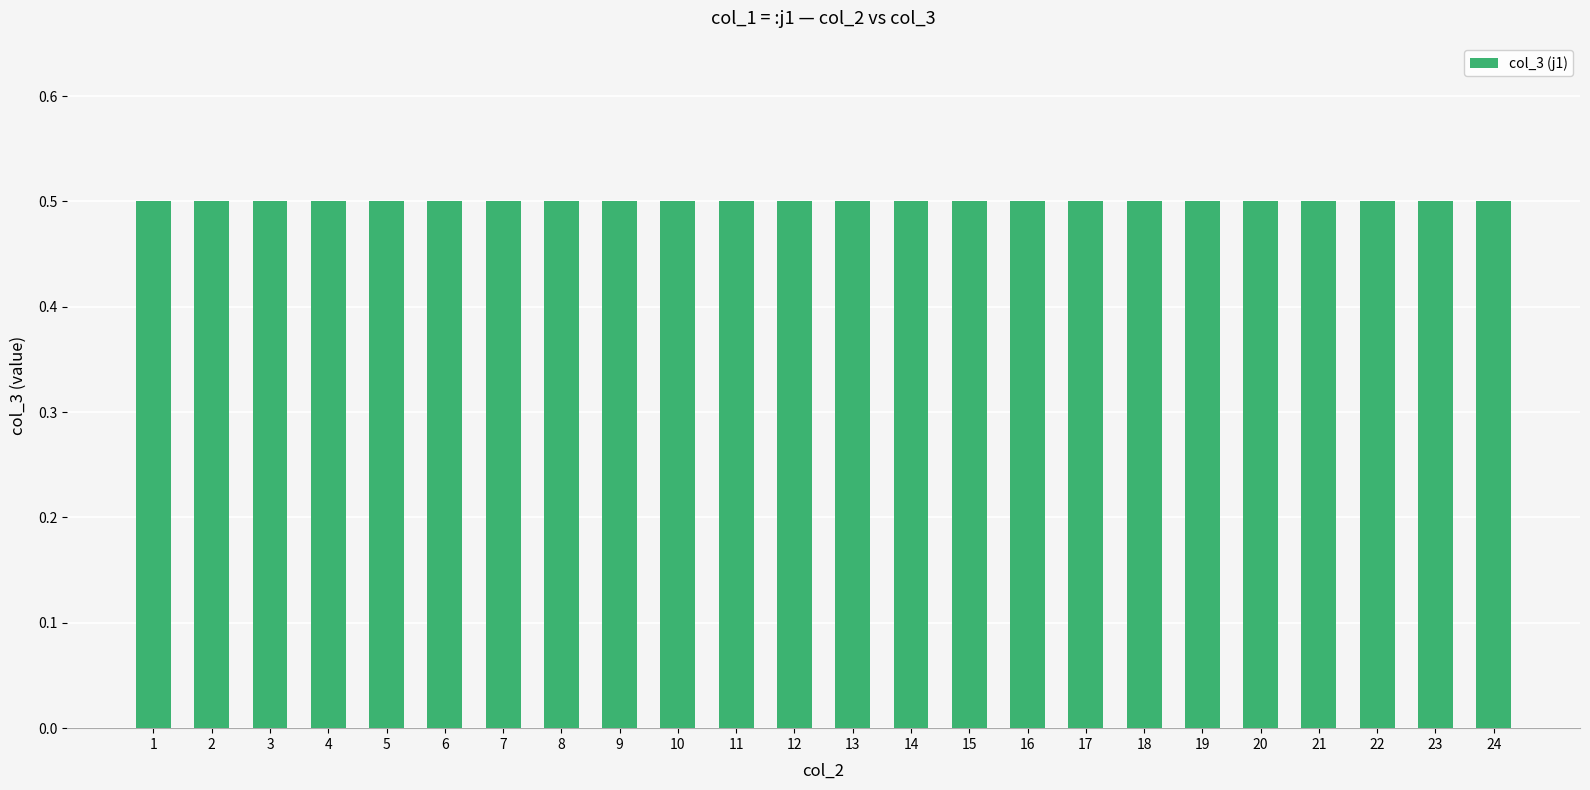

Rank the categories by value from highest to lowest.

24, 23, 22, 21, 20, 19, 18, 17, 16, 15, 14, 13, 12, 11, 10, 9, 8, 7, 6, 5, 4, 3, 2, 1